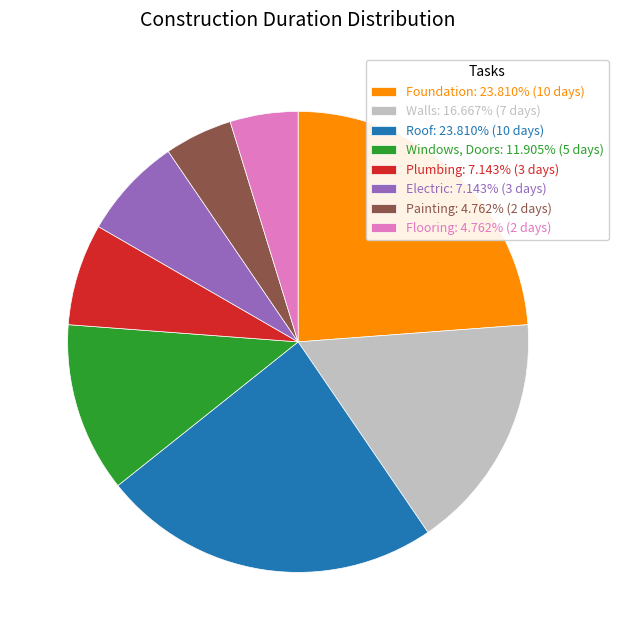

Count the number of slices in the pie.

8